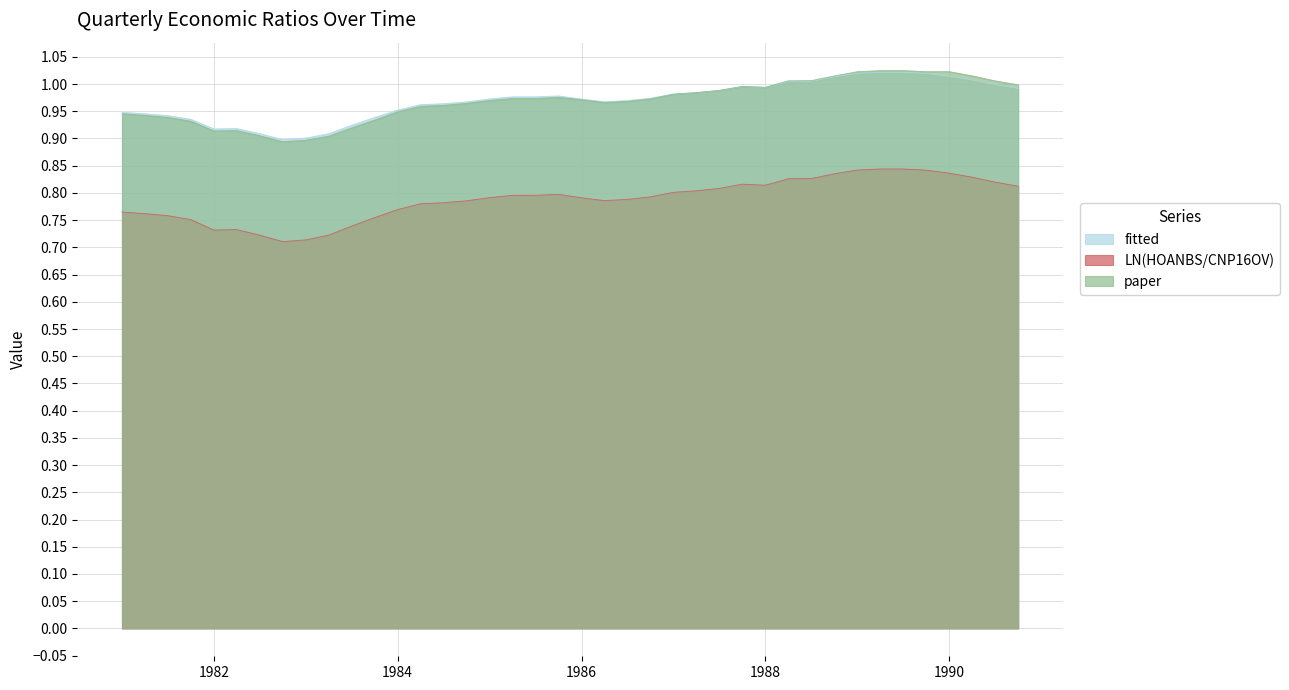

True or false: LN(HOANBS/CNP16OV) and fitted cross at least once.

False